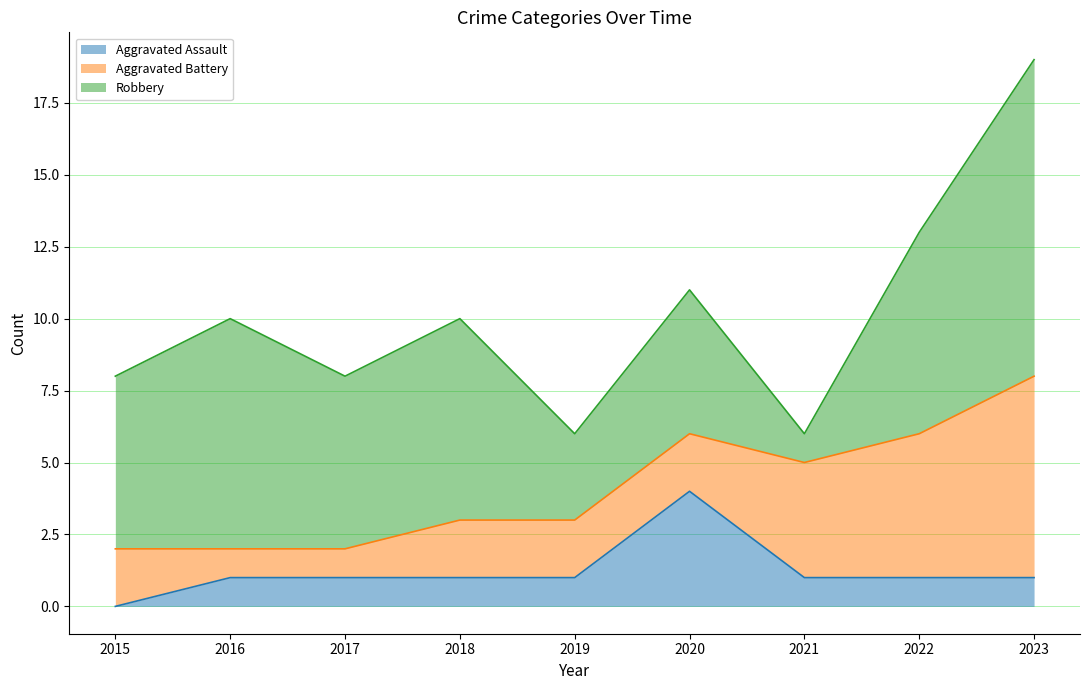

Count the Aggravated Battery values in the range 2 to 4.

5